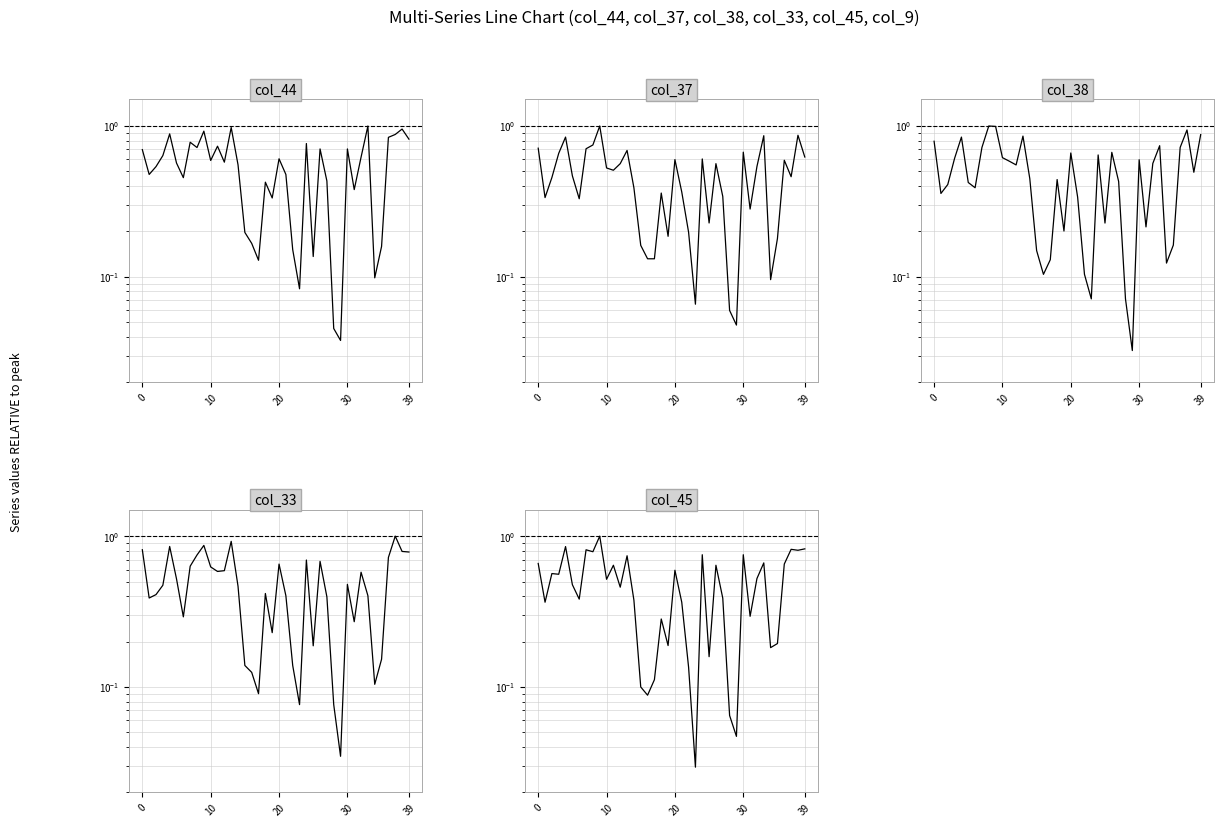

Reading right to left, what are all the values shown in this chart?

col_44: 0.8	1.0	0.9	0.8	0.2	0.1	1.0	0.6	0.4	0.7	0.0	0.0	0.4	0.7	0.1	0.8	0.1	0.2	0.5	0.6	0.3	0.4	0.1	0.2	0.2	0.6	1.0	0.6	0.7	0.6	0.9	0.7	0.8	0.5	0.6	0.9	0.6	0.5	0.5	0.7
col_37: 0.6	0.9	0.5	0.6	0.2	0.1	0.9	0.5	0.3	0.7	0.0	0.1	0.3	0.6	0.2	0.6	0.1	0.2	0.4	0.6	0.2	0.4	0.1	0.1	0.2	0.4	0.7	0.6	0.5	0.5	1.0	0.7	0.7	0.3	0.5	0.8	0.7	0.5	0.3	0.7
col_38: 0.9	0.5	0.9	0.7	0.2	0.1	0.7	0.6	0.2	0.6	0.0	0.1	0.4	0.7	0.2	0.6	0.1	0.1	0.3	0.7	0.2	0.4	0.1	0.1	0.1	0.4	0.9	0.6	0.6	0.6	1.0	1.0	0.7	0.4	0.4	0.8	0.6	0.4	0.4	0.8
col_33: 0.8	0.8	1.0	0.7	0.2	0.1	0.4	0.6	0.3	0.5	0.0	0.1	0.4	0.7	0.2	0.7	0.1	0.1	0.4	0.7	0.2	0.4	0.1	0.1	0.1	0.5	0.9	0.6	0.6	0.6	0.9	0.8	0.6	0.3	0.5	0.9	0.5	0.4	0.4	0.8
col_45: 0.8	0.8	0.8	0.7	0.2	0.2	0.7	0.5	0.3	0.8	0.0	0.1	0.4	0.6	0.2	0.8	0.0	0.1	0.4	0.6	0.2	0.3	0.1	0.1	0.1	0.4	0.7	0.5	0.6	0.5	1.0	0.8	0.8	0.4	0.5	0.9	0.6	0.6	0.4	0.7